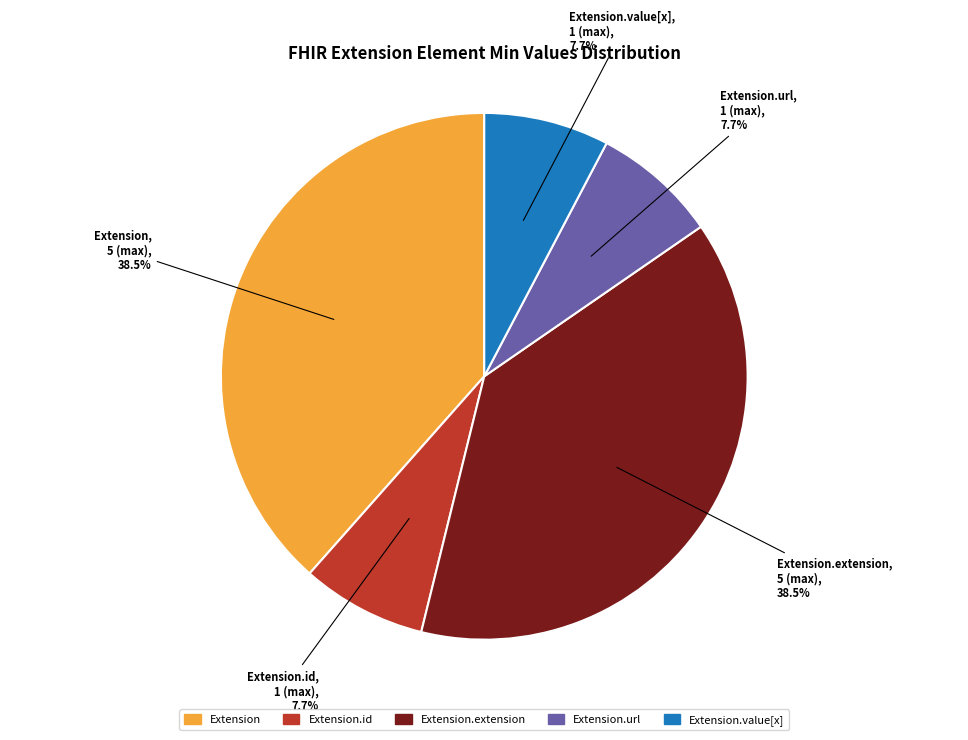

Do Extension.value[x] and Extension.extension together represent more than half of the pie?

No